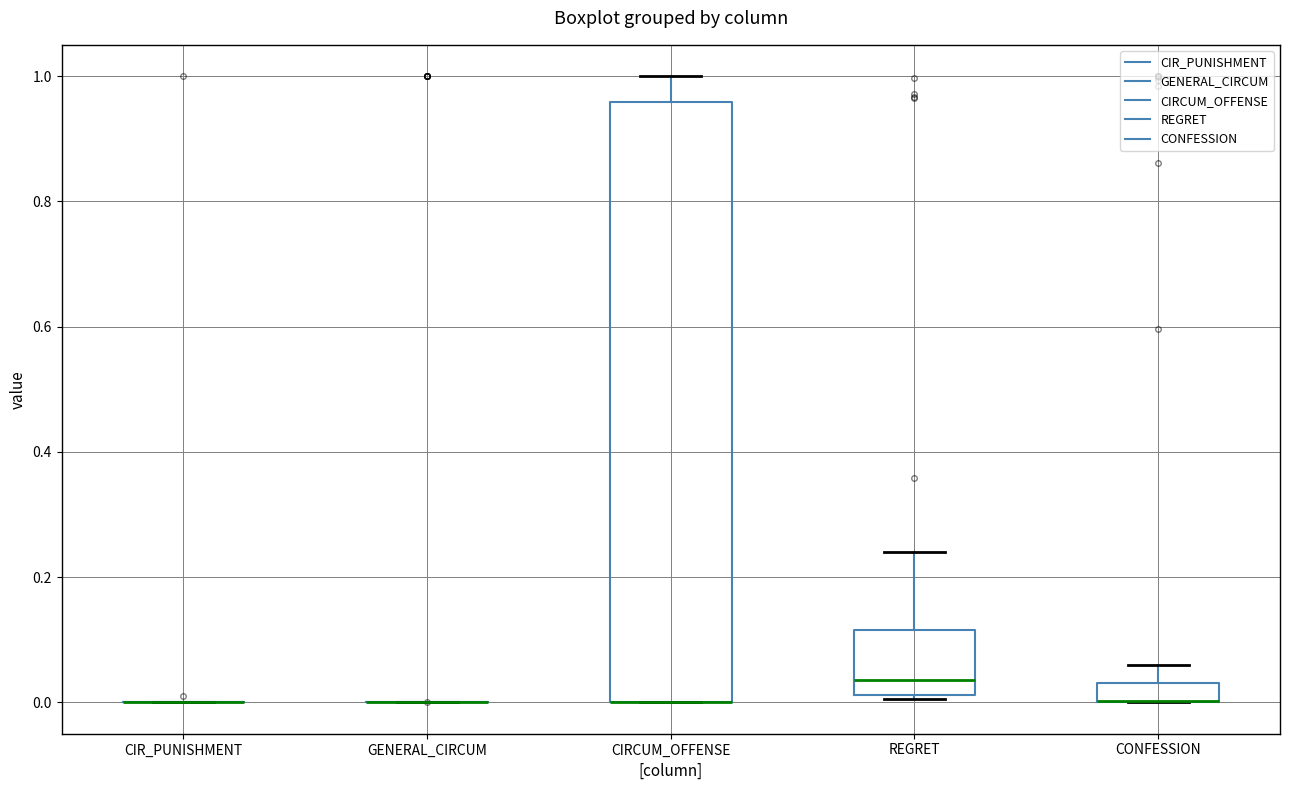

Reading left to right, transcribe this box plot: for each box, give where its median line is, the range the box spans, and where its two whiskers end, as read against the y-axis. The values are not printed on the chart, so give them approximately, as read against the axis.

CIR_PUNISHMENT: box collapsed to a line at 0.00, whiskers 0.00 to 0.00
GENERAL_CIRCUM: box collapsed to a line at 0.00, whiskers 0.00 to 0.00
CIRCUM_OFFENSE: median 0.00 (drawn on the box's lower edge), box 0.00 to 0.96, whiskers 0.00 to 1.00
REGRET: median 0.04, box 0.02 to 0.12, whiskers 0.00 to 0.24
CONFESSION: median 0.00 (drawn on the box's lower edge), box 0.00 to 0.04, whiskers 0.00 to 0.06